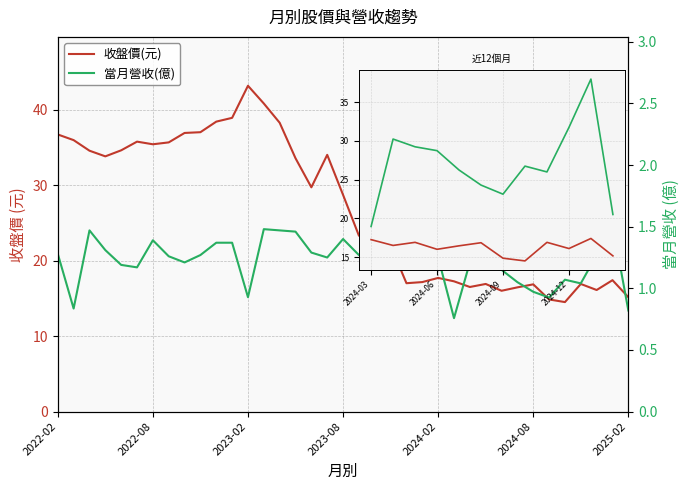

What is the label of the 29th point from the right?

2022-10